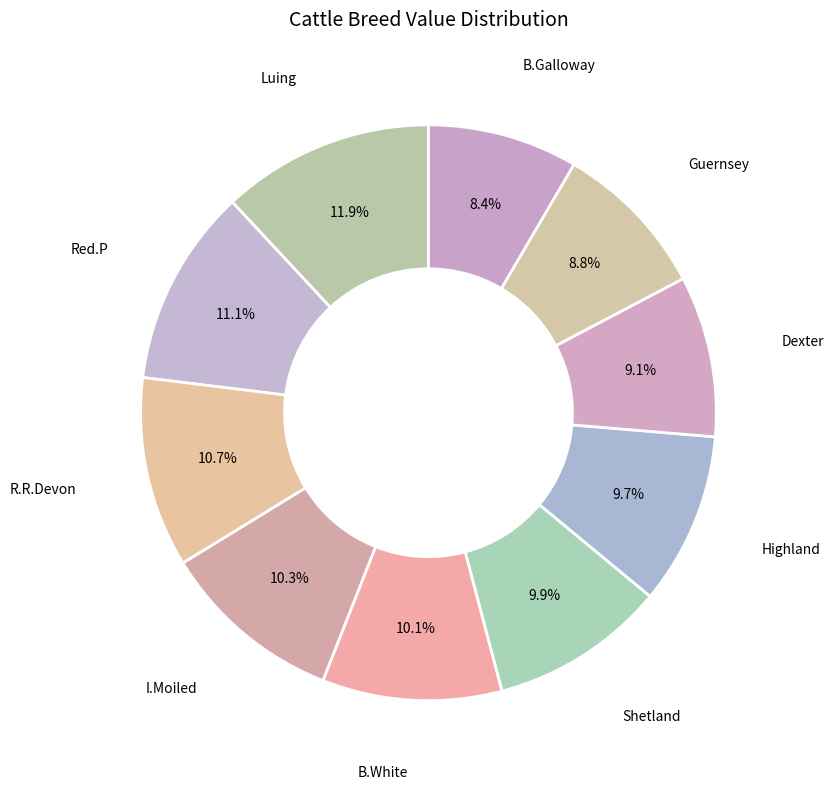

Which category has the biggest portion of the pie?

Luing